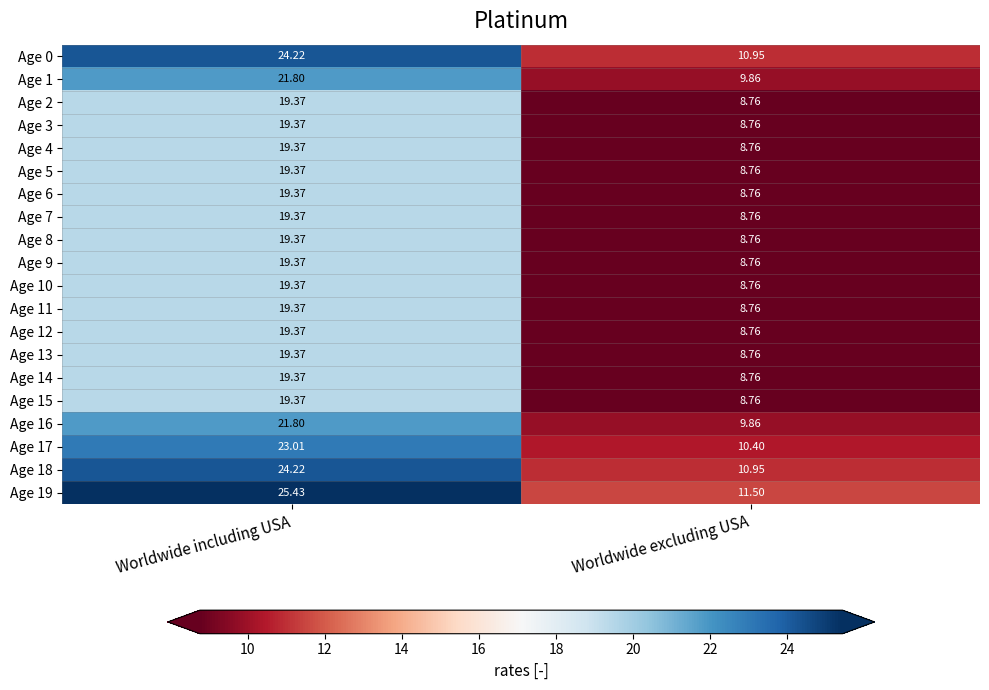

Which category has the highest value across all series?

Worldwide including USA